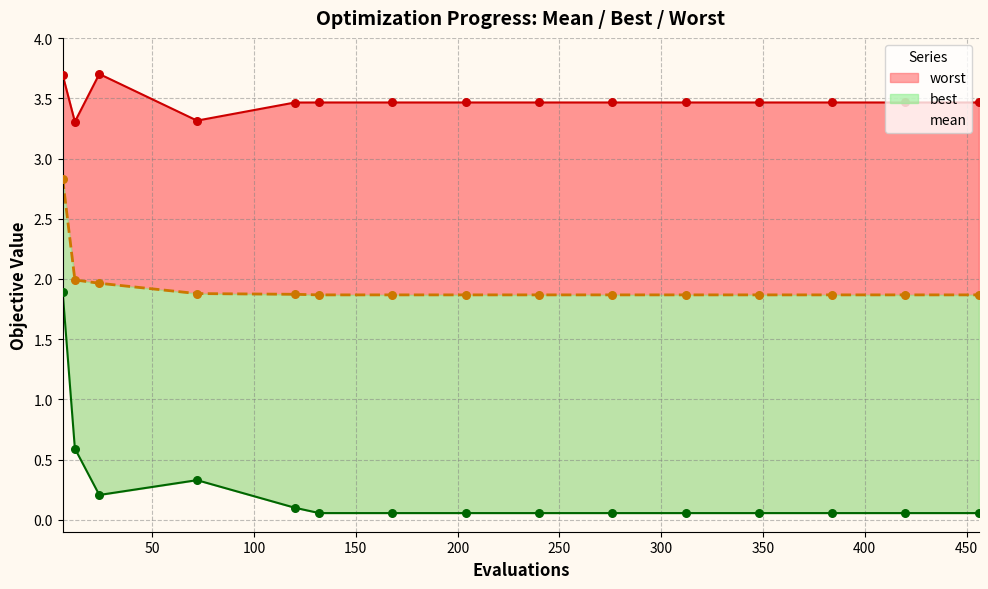

What are all the series names shown in the legend?

mean, best, worst